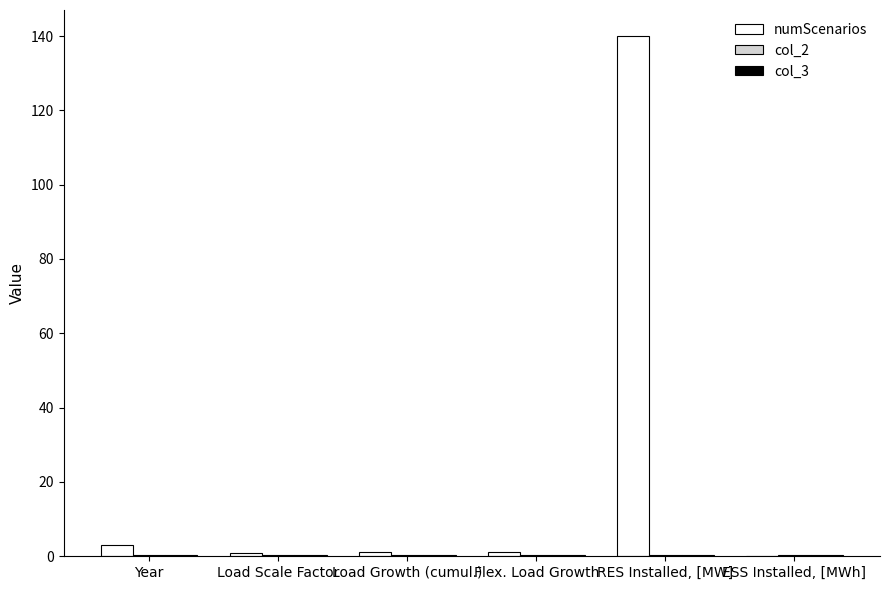

Which label corresponds to the largest value in the chart?

RES Installed, [MW]